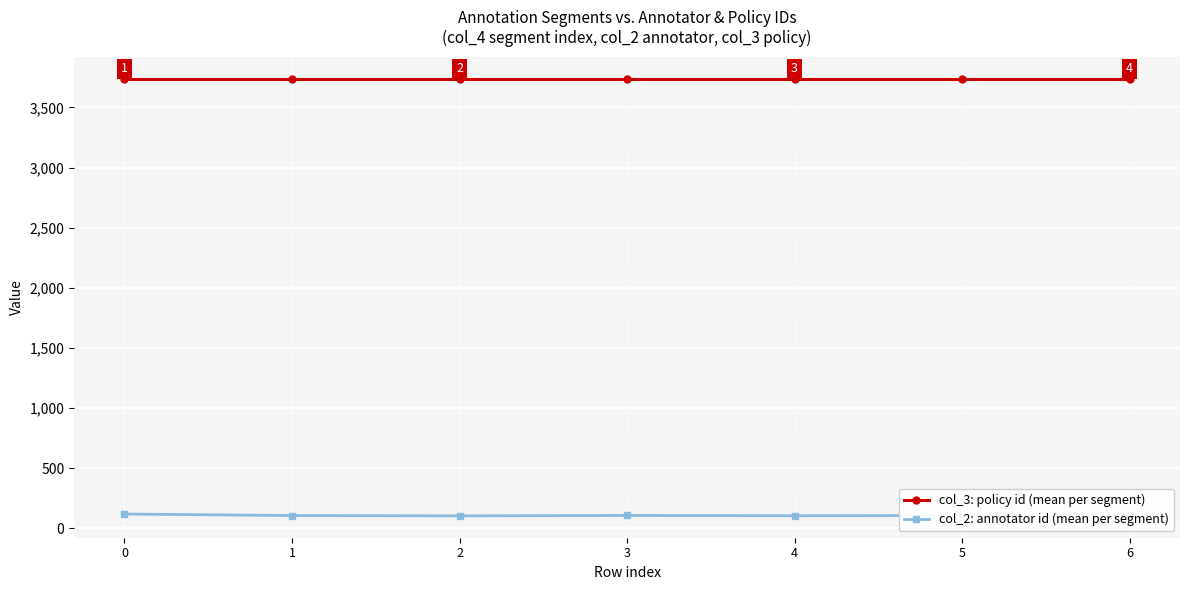

What is the value of the col_2: annotator id (mean per segment) point at the 5th from the left?

103.9